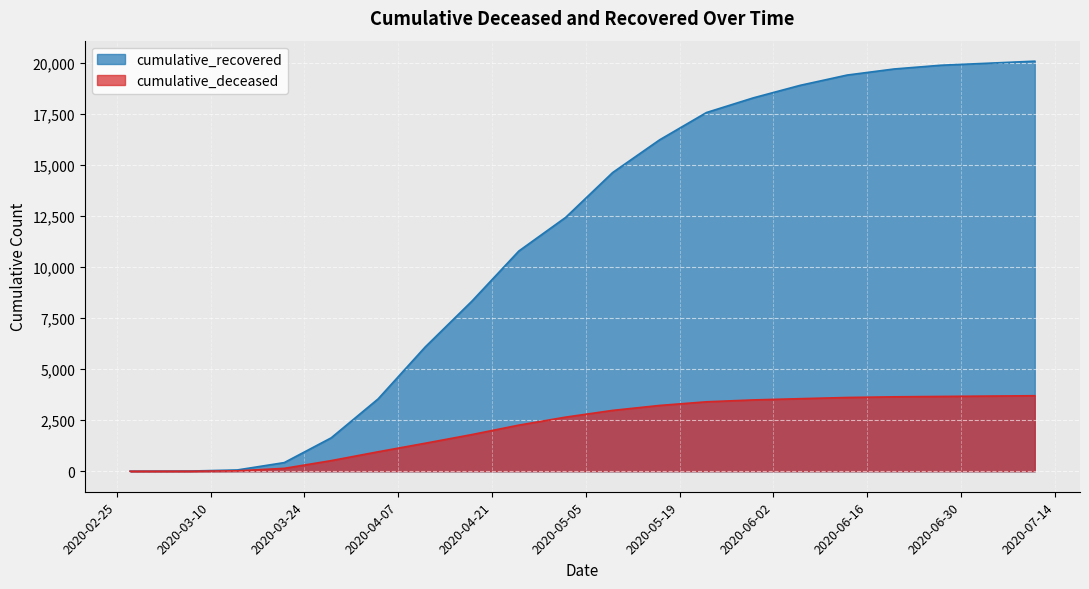

At how many categories does at least one series exceed 9234?

12